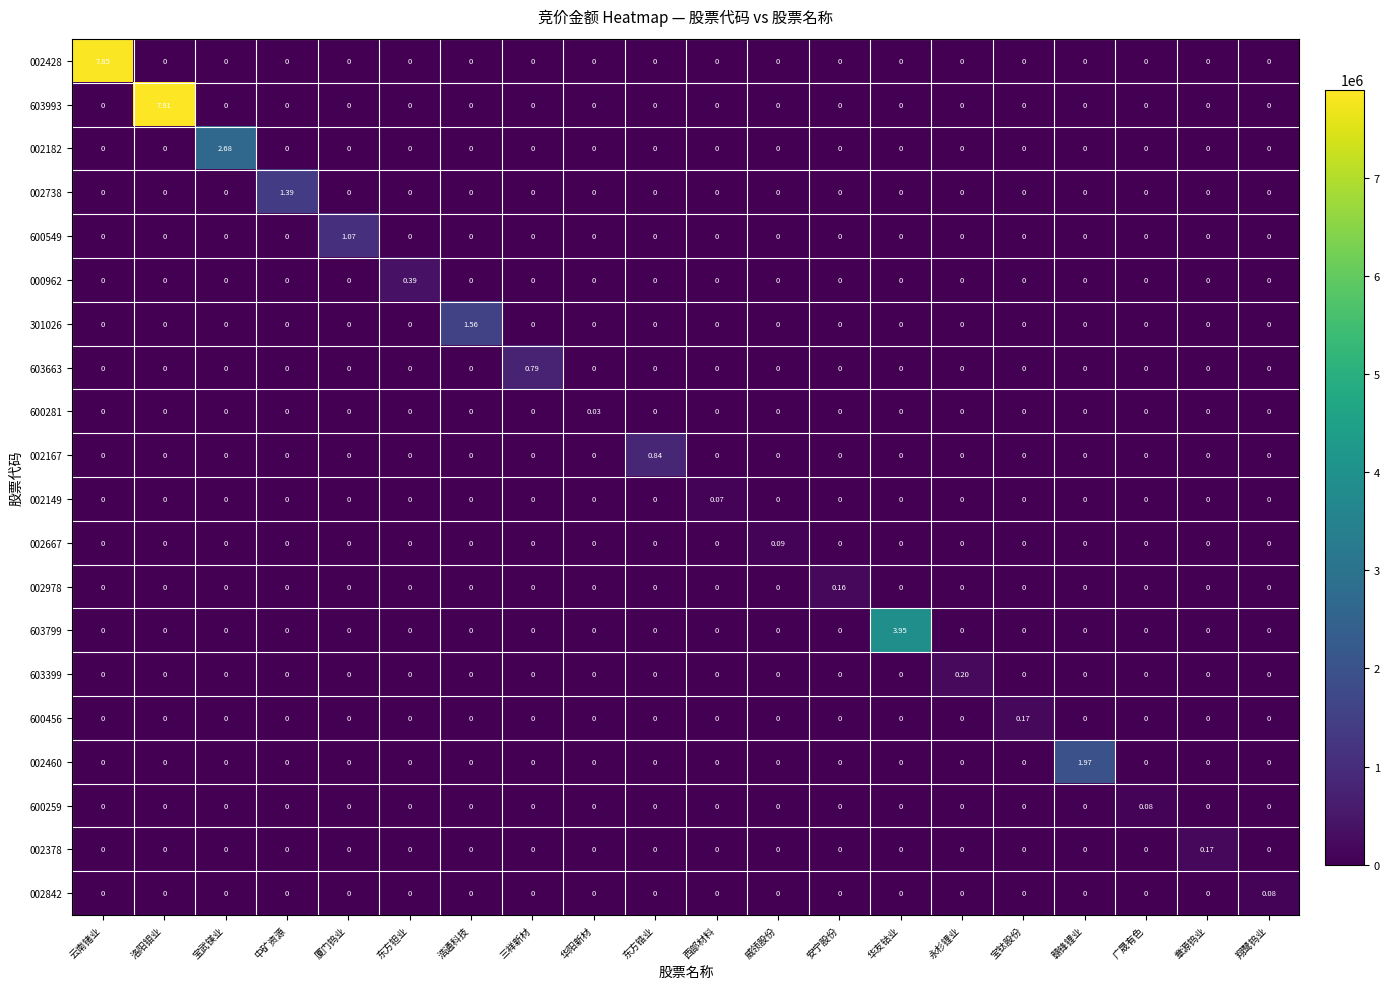

Is the value of 002667 at 威领股份 greater than the value of 600281 at 宝钛股份?

Yes